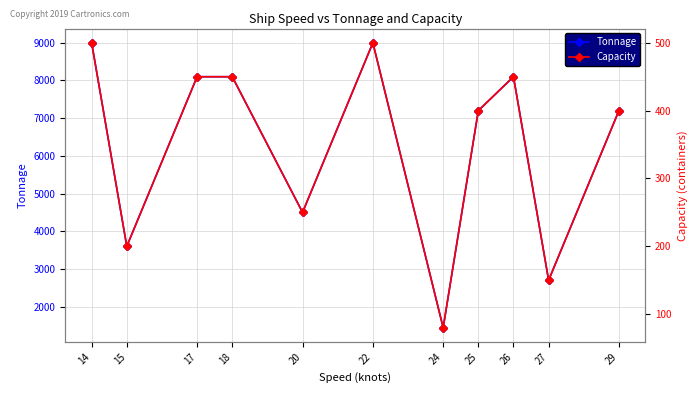

True or false: Tonnage and Capacity cross at least once.

False